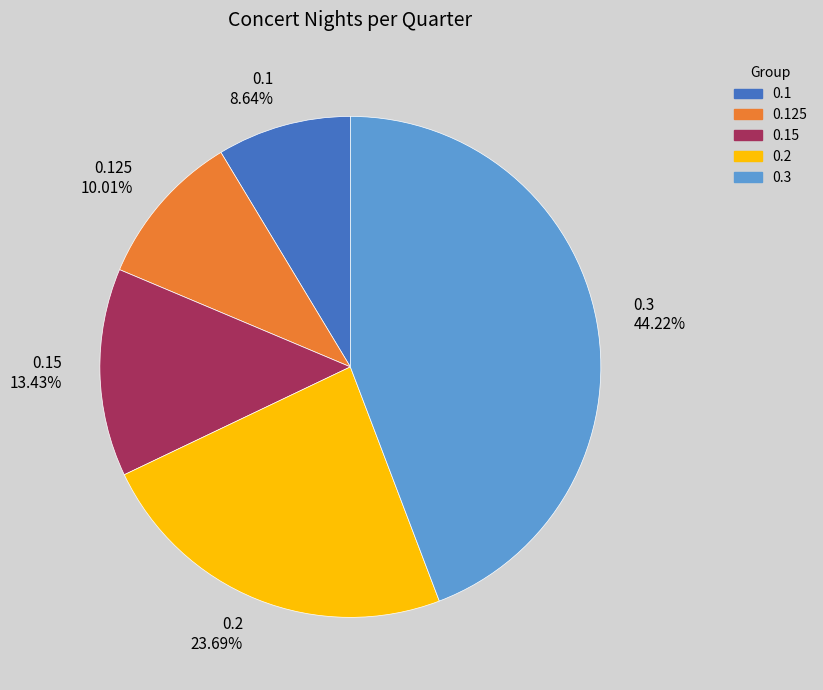

Combined, do 0.15 13.43% and 0.3 44.22% account for over 50%?

Yes